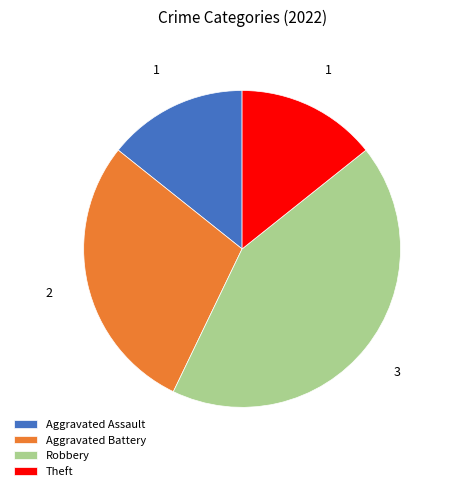

Is it true that Robbery is 43% of the pie?

True